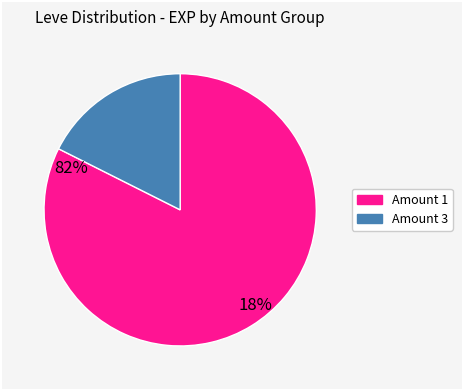

Is there a majority slice in this chart?

Yes